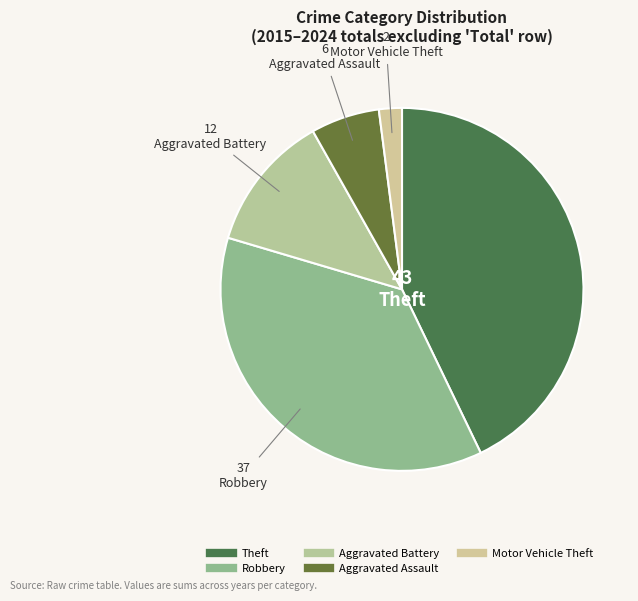

How many segments does this pie chart have?

5